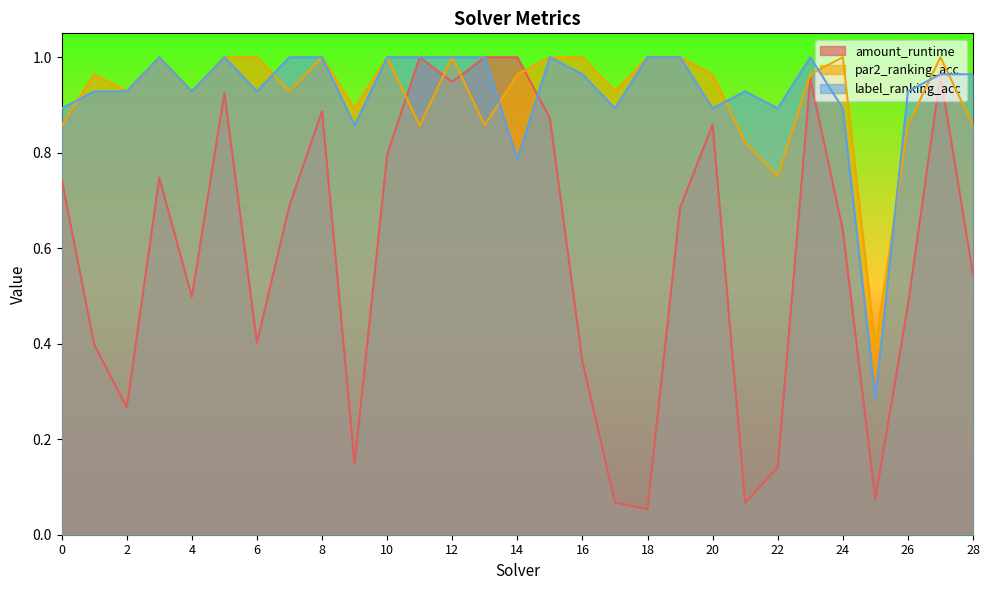

What is the value of the par2_ranking_acc point at the 10th from the left?

0.9